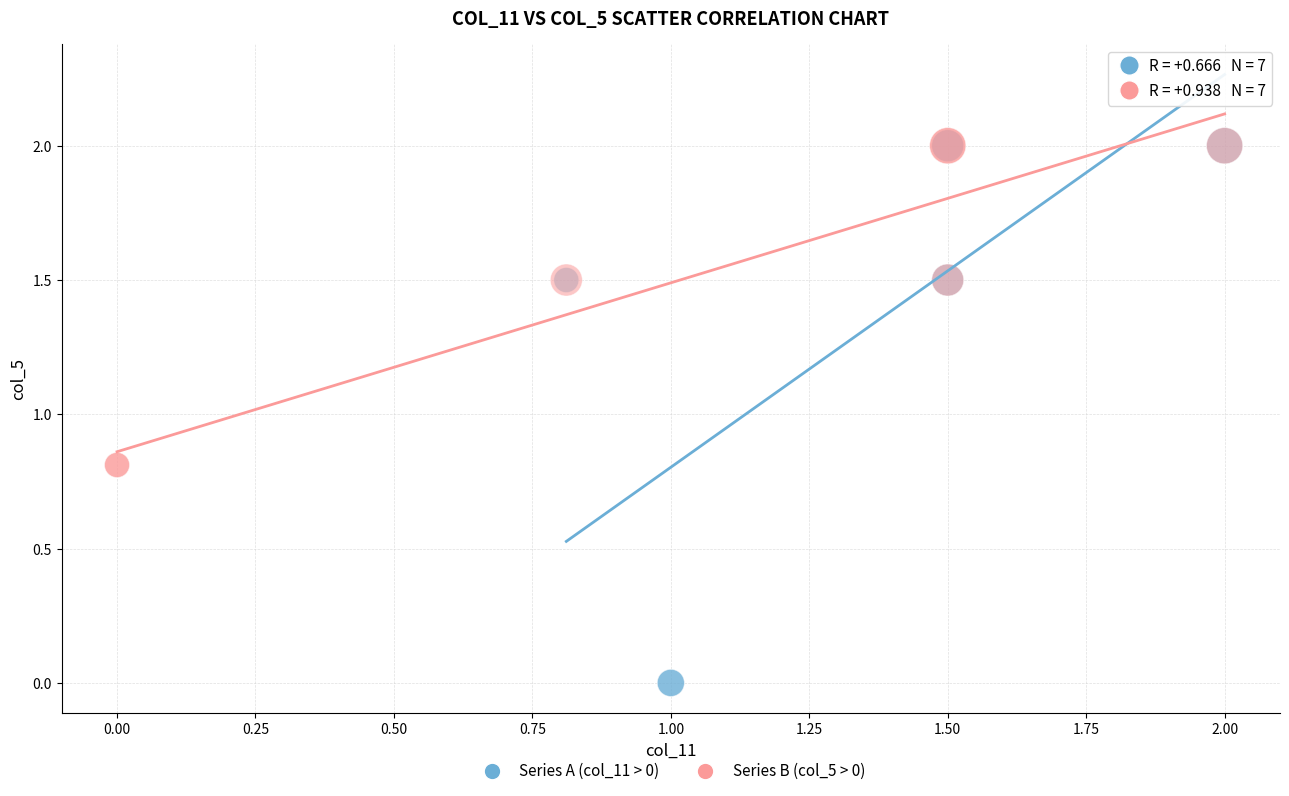

Which series has the widest spread of Y values?

Series A (col_11 > 0)